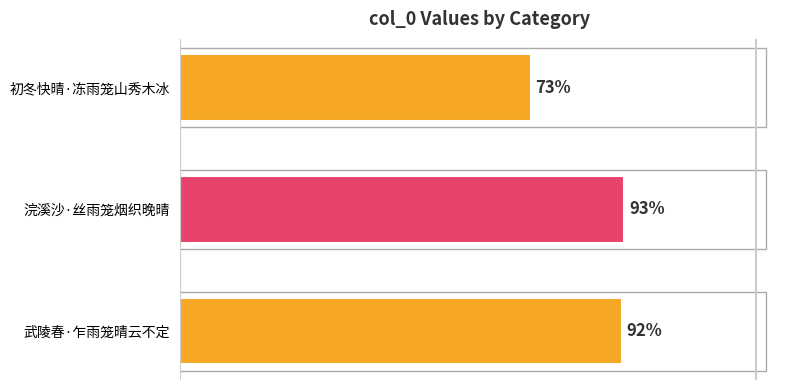

Are the bars horizontal?

Yes